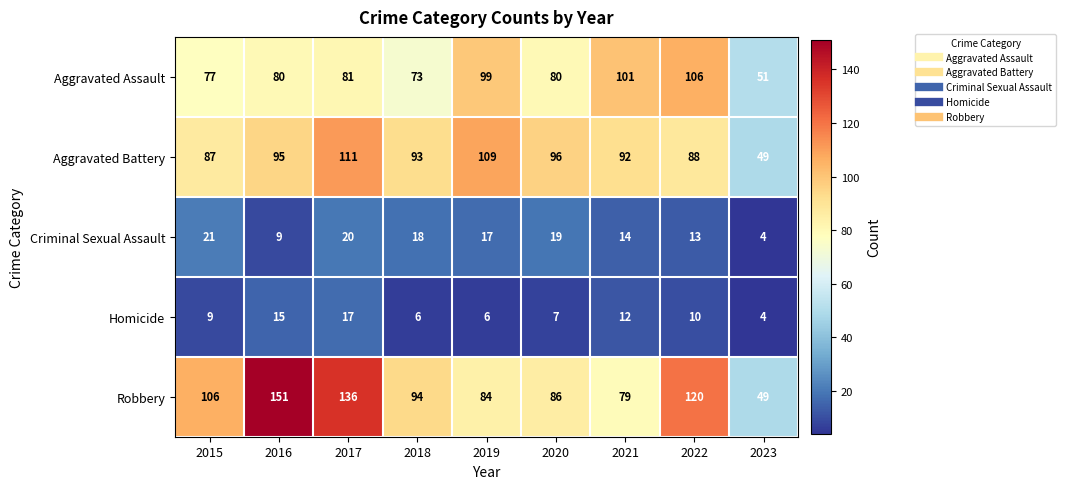

Between 2017 and 2023, which series saw the biggest shift?

Robbery